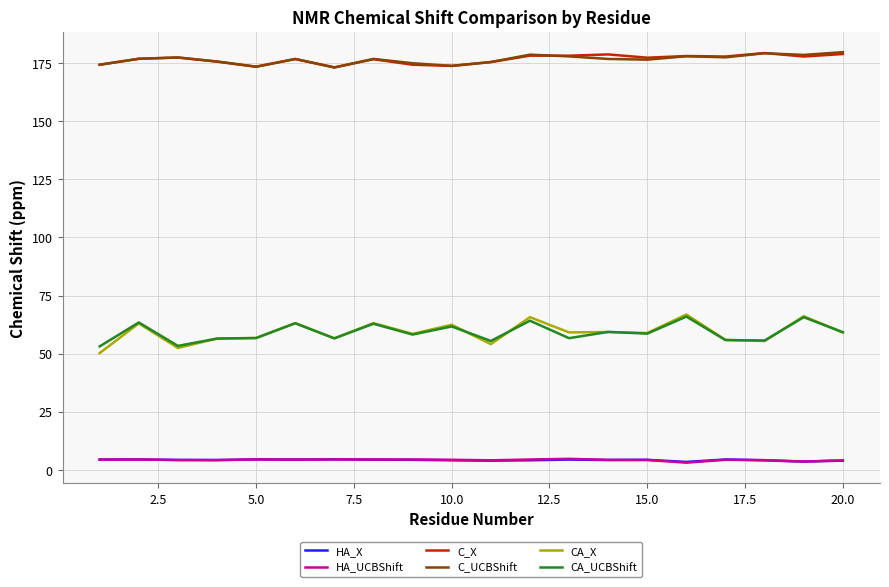

True or false: HA_UCBShift and CA_X intersect in this chart.

False